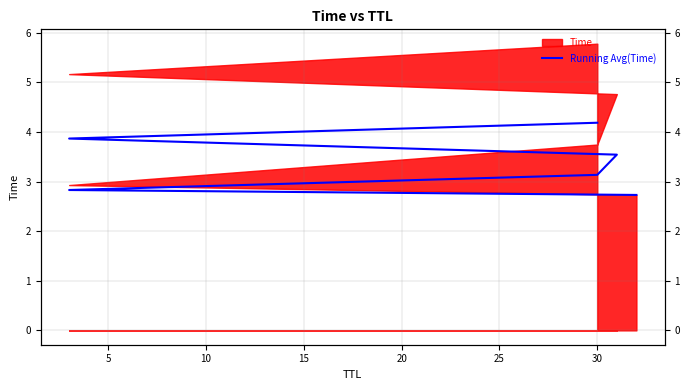

Reading right to left, extract all data points from this chart.

4.2	3.9	3.5	3.1	2.8	2.7